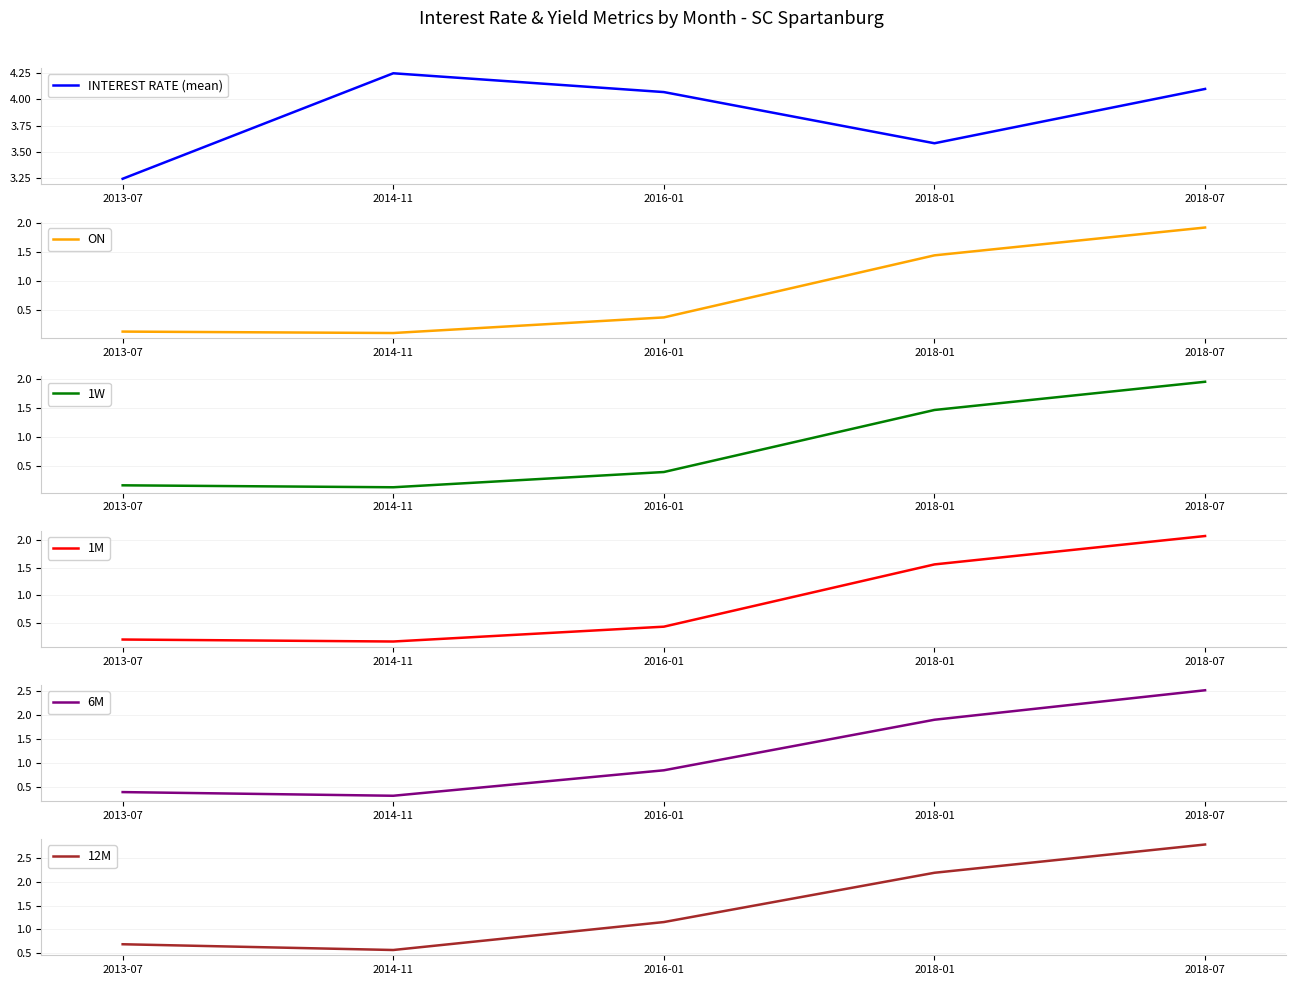

List the labels in order of 12M value, smallest first.

2014-11, 2013-07, 2016-01, 2018-01, 2018-07